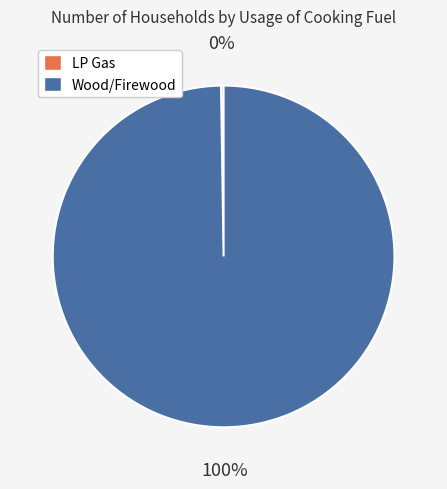

Does Wood/Firewood represent more than half of the total?

Yes